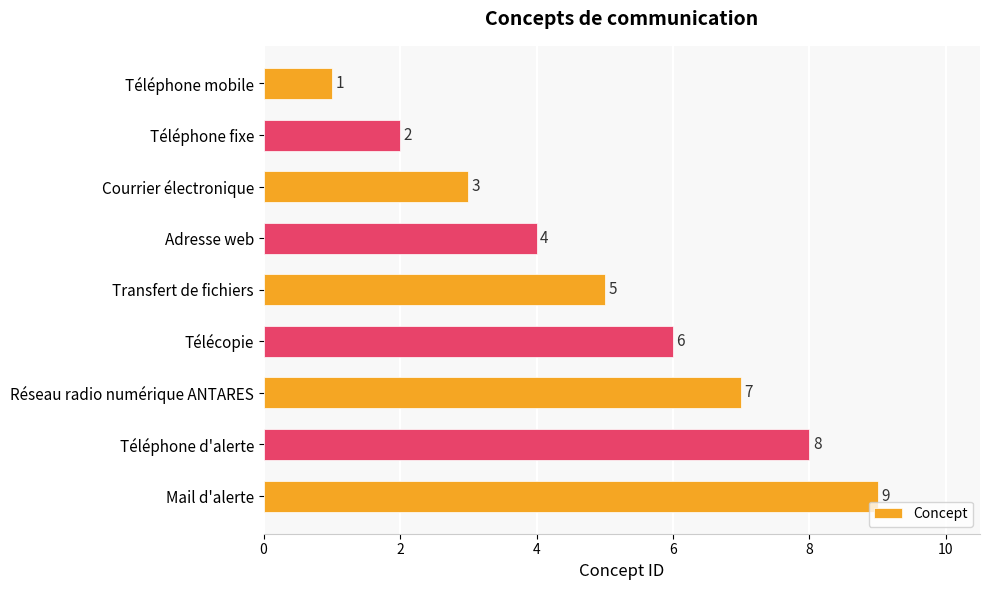

What is the change in value from Téléphone fixe to Mail d'alerte?

+7